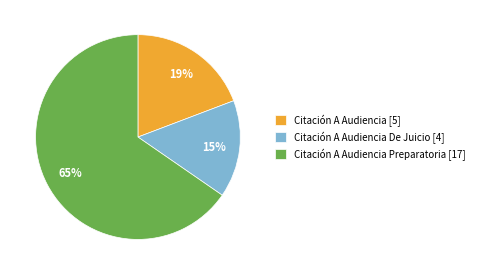

To the nearest percent, what is the average slice percentage?

33%